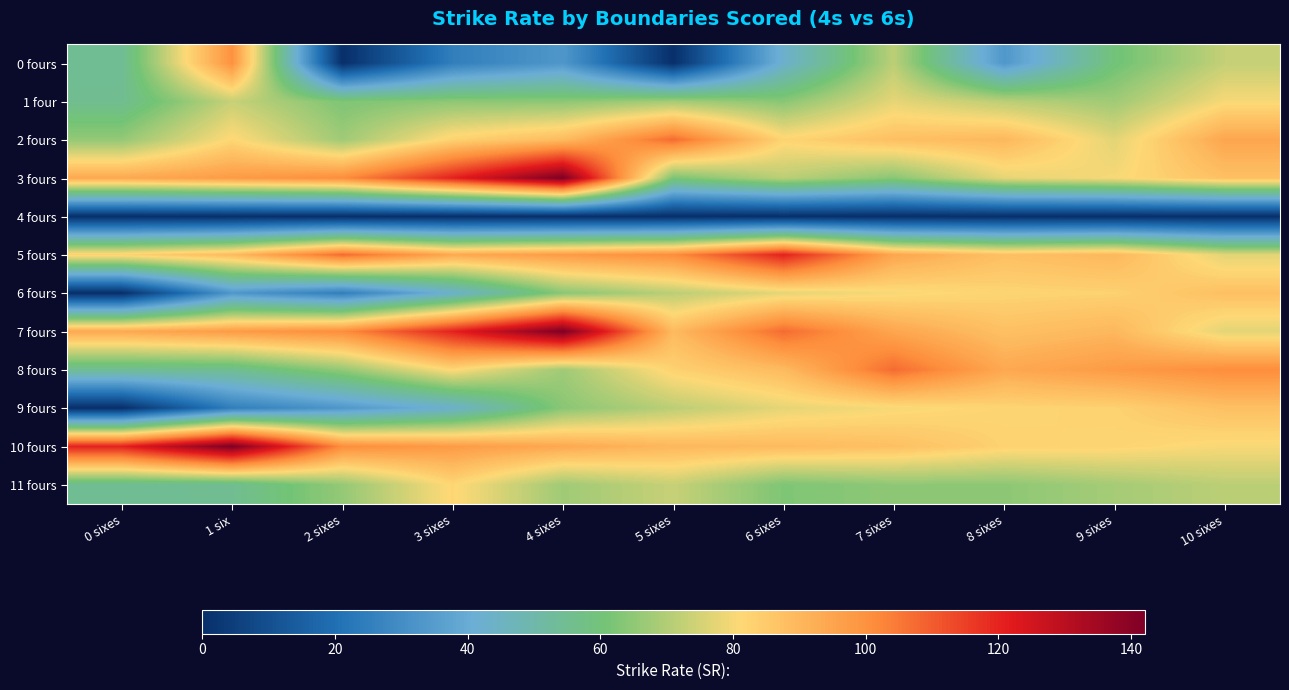

At which category is the sum across all series the highest?

4 sixes